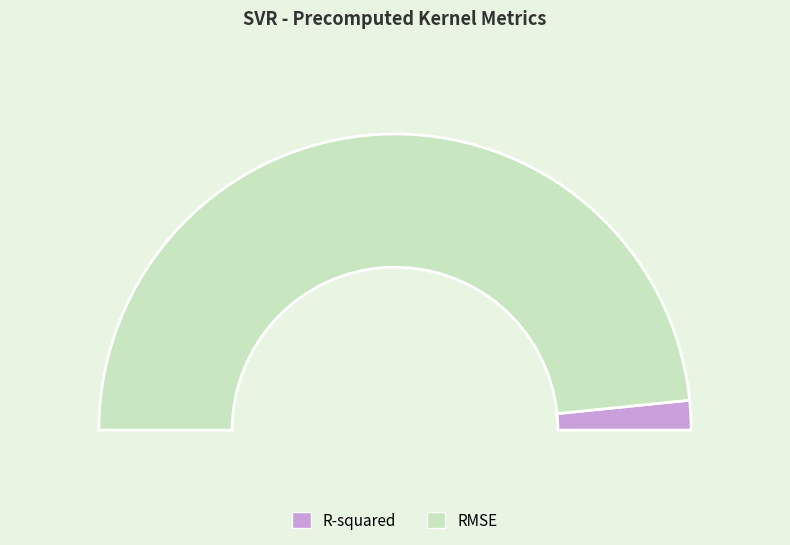

How many segments does this pie chart have?

2